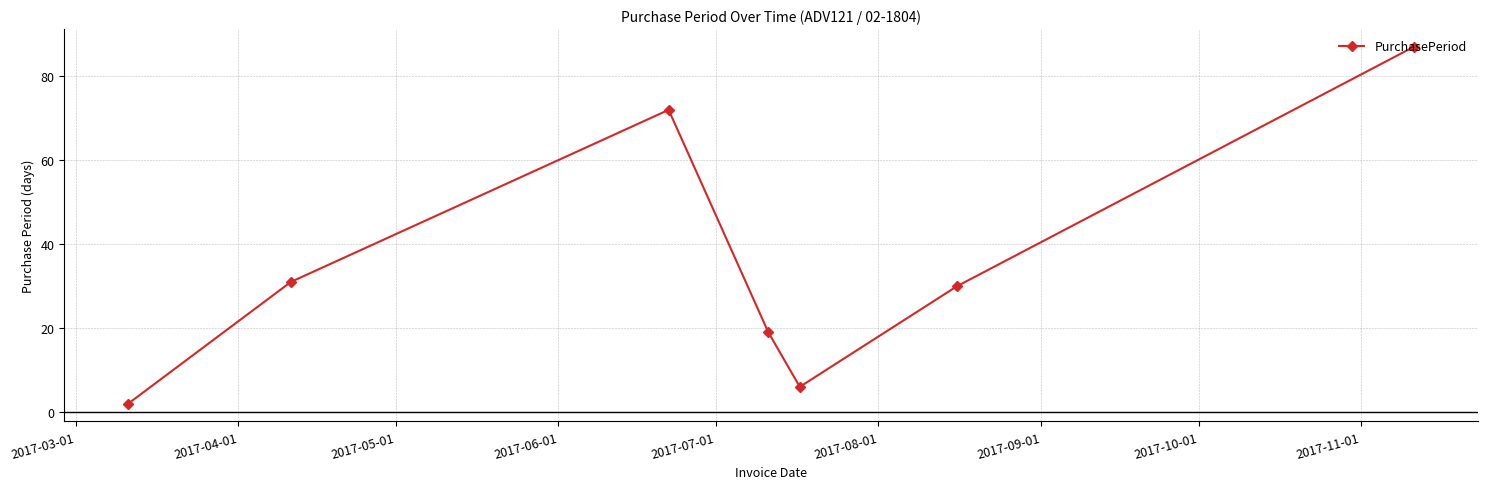

True or false: the data has more than 1 interior local peaks.

False